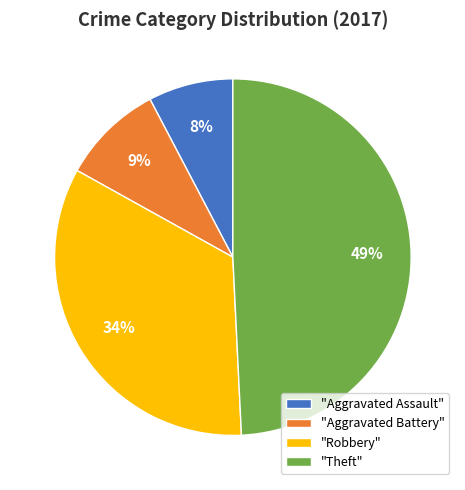

Which category has the smallest portion of the pie?

"Aggravated Assault"